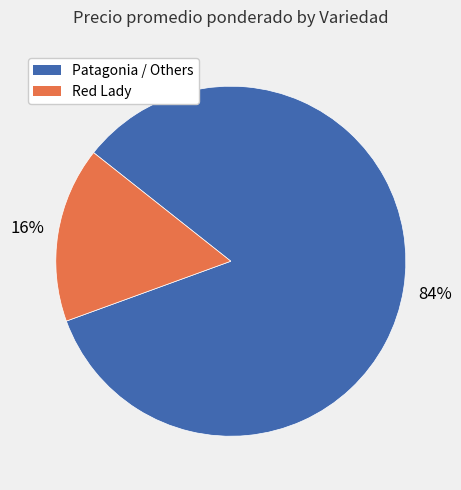

To the nearest percent, what is the average slice percentage?

50%